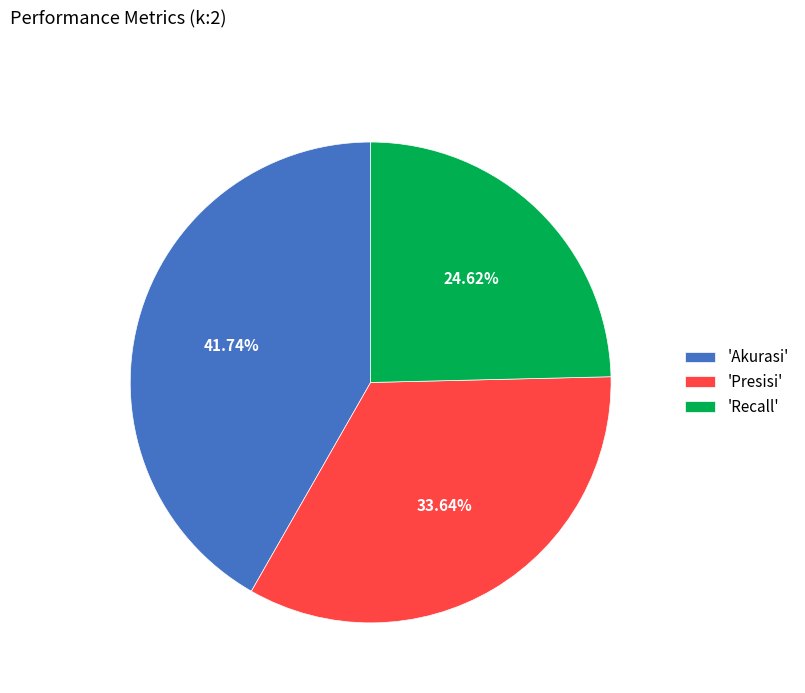

What is the ratio of the value at 'Recall' to the value at 'Presisi'?

0.7